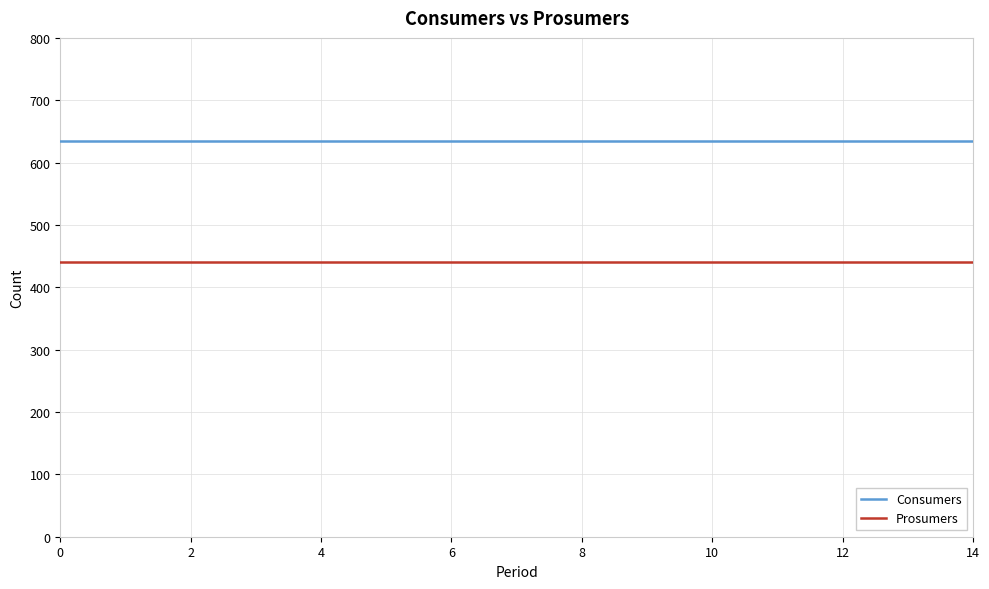

What are all the series names shown in the legend?

Consumers, Prosumers